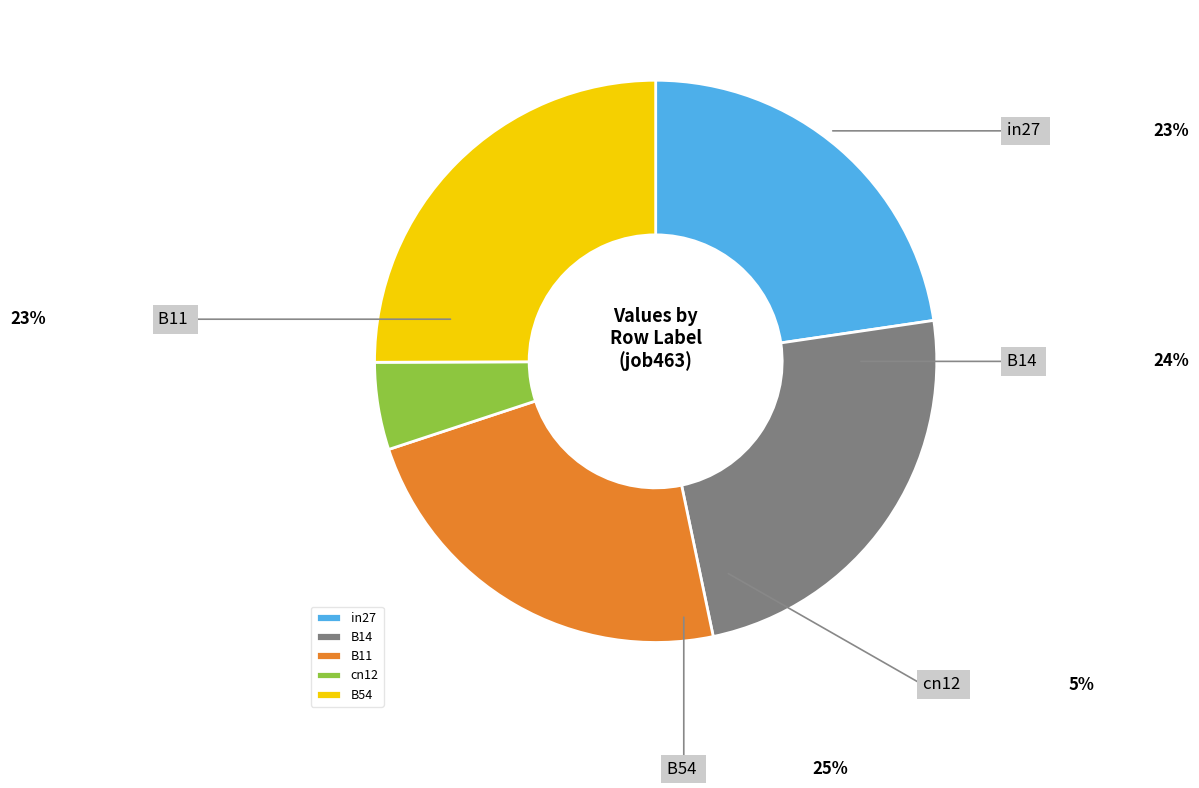

To the nearest percent, what is the difference between the B11 and B54 slice percentages?

2%